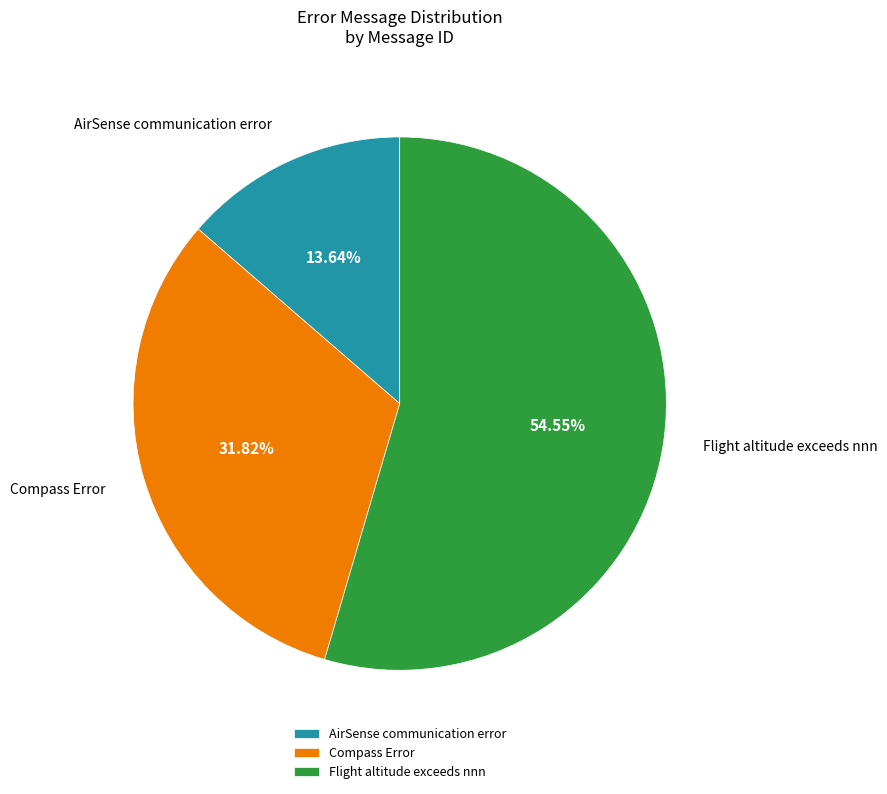

The Compass Error slice represents 46% of the pie. True or false?

False